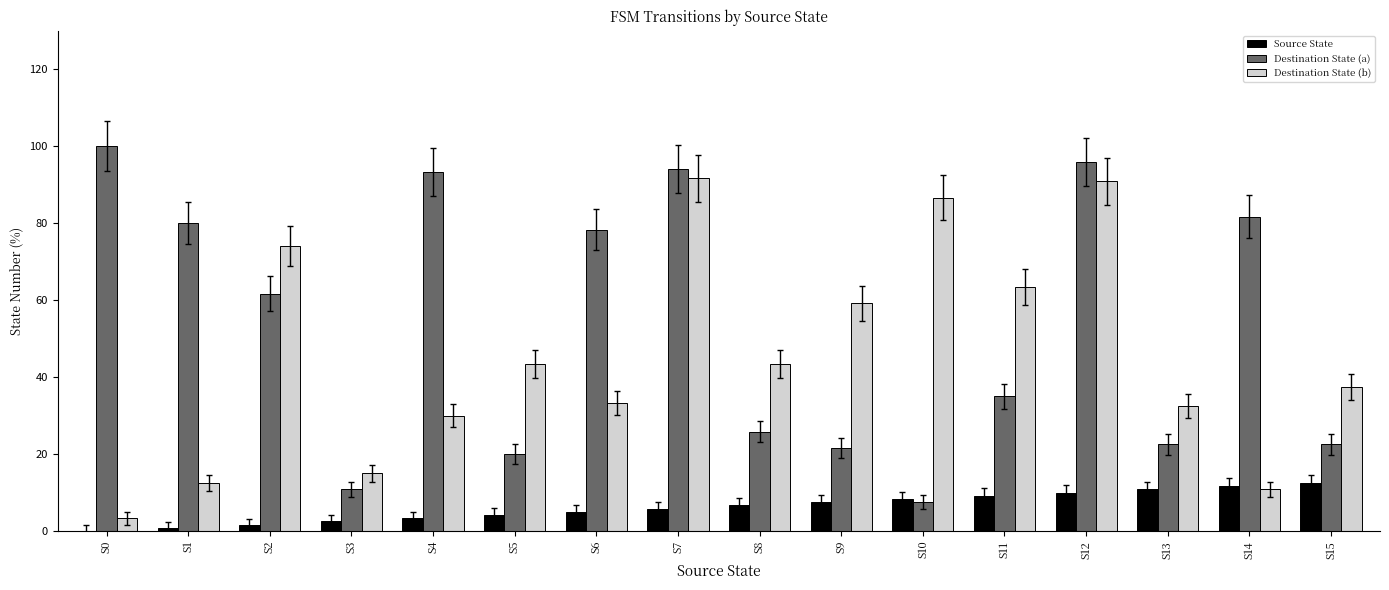

Which series has the largest total across all categories?

Destination State (a)